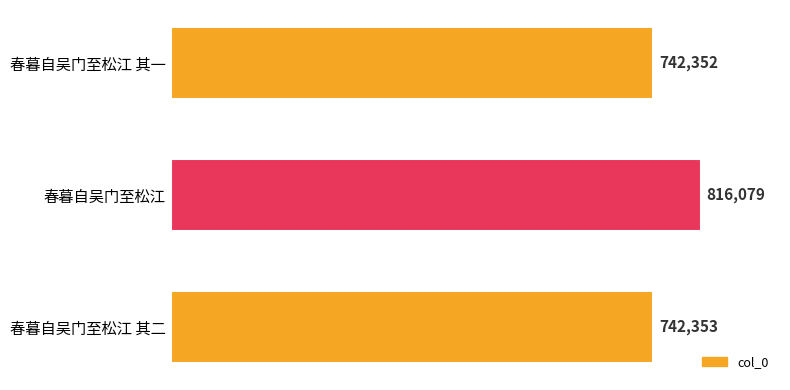

The chart shows a value of 1131390 at 春暮自吴门至松江 其二. True or false?

False